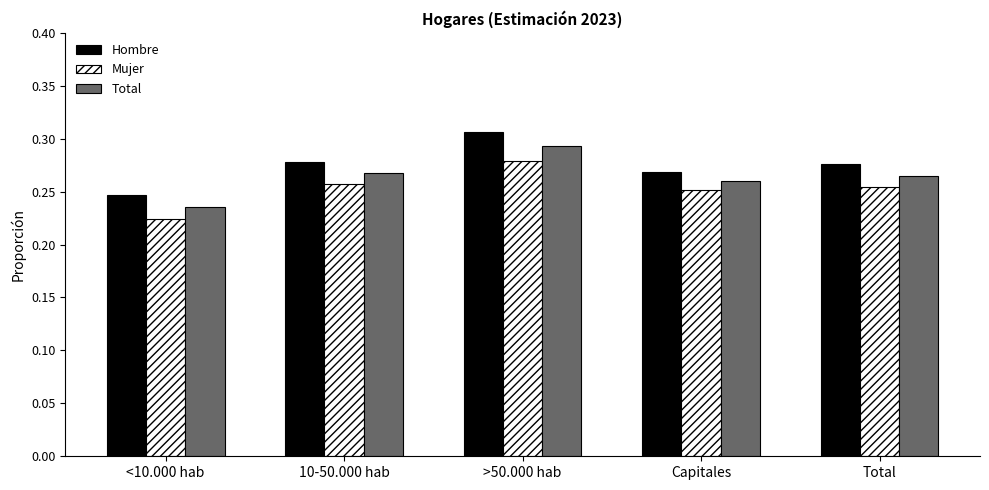

How many groups of bars are there?

5